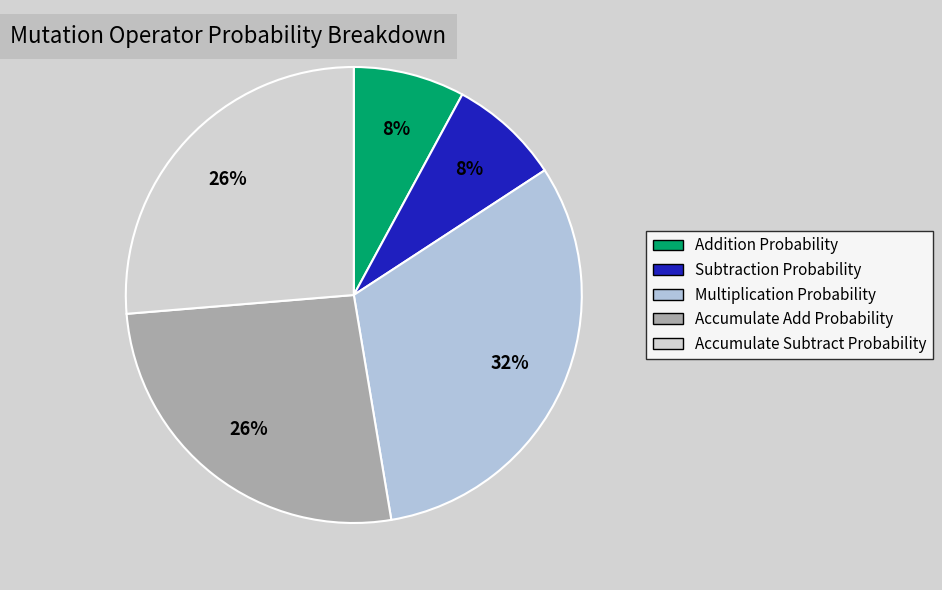

Which category has the smallest portion of the pie?

Addition Probability